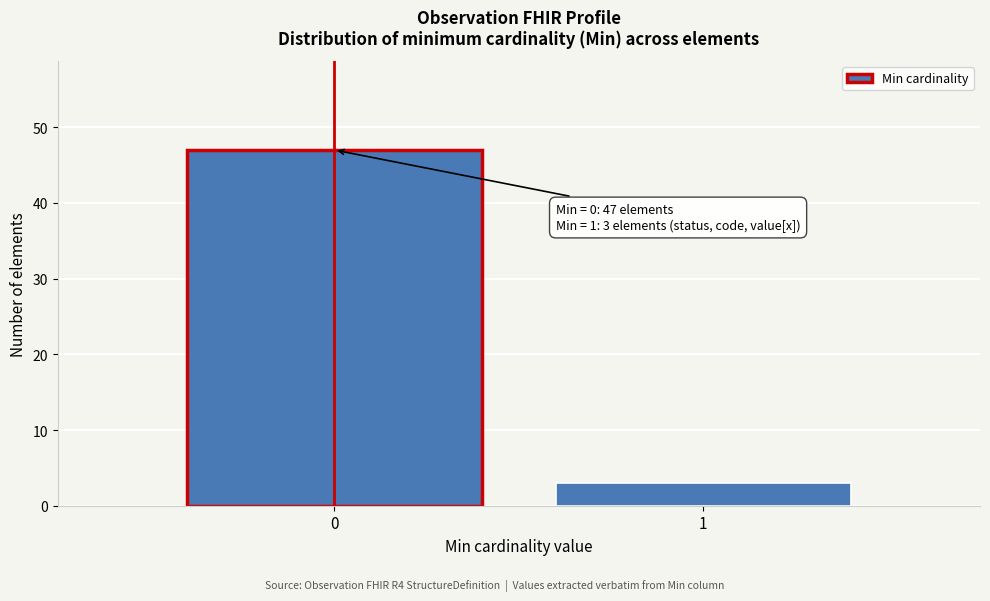

Reading left to right, list all the values displayed in this chart.

47	3